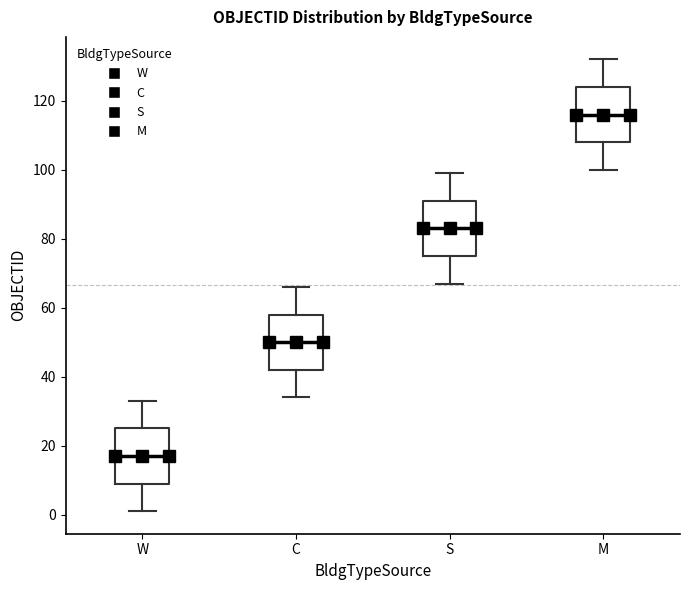

Which box's median line is the highest?

M